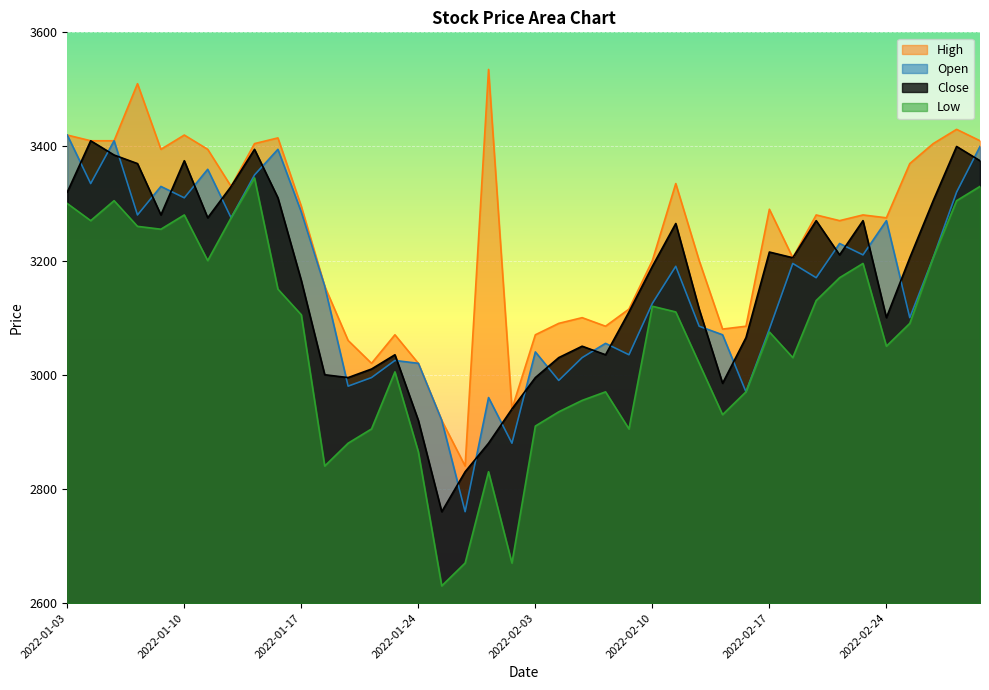

At 2022-01-14, list the series in order from largest to smallest.

High, Open, Close, Low